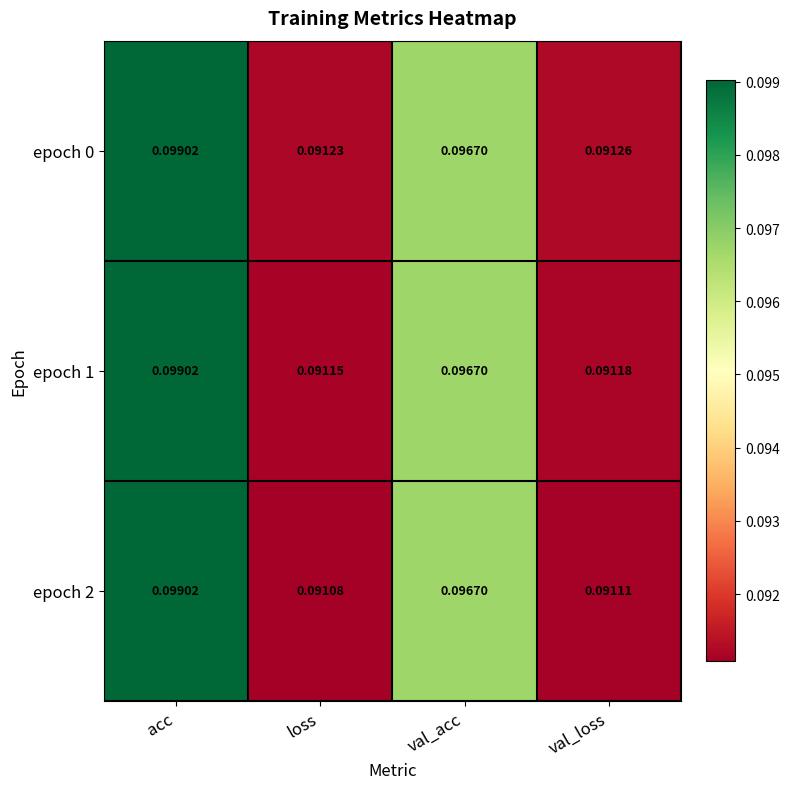

At which category is the sum across all series the highest?

acc